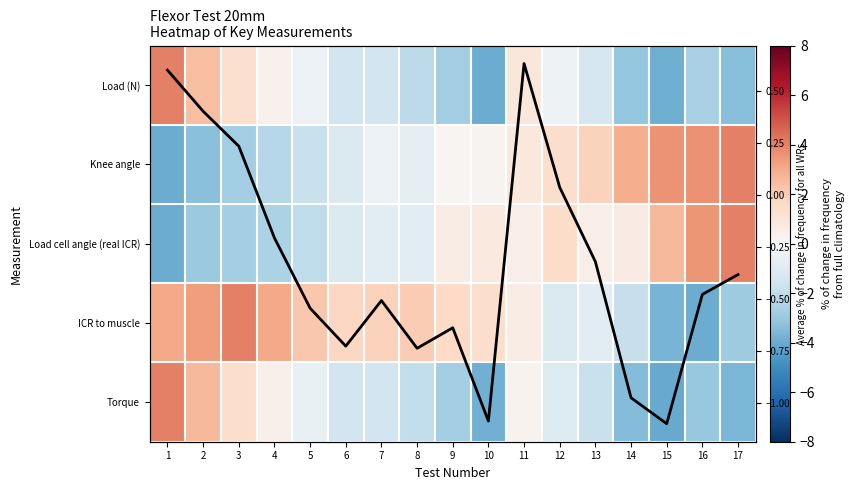

Which label corresponds to the largest value in the chart?

1